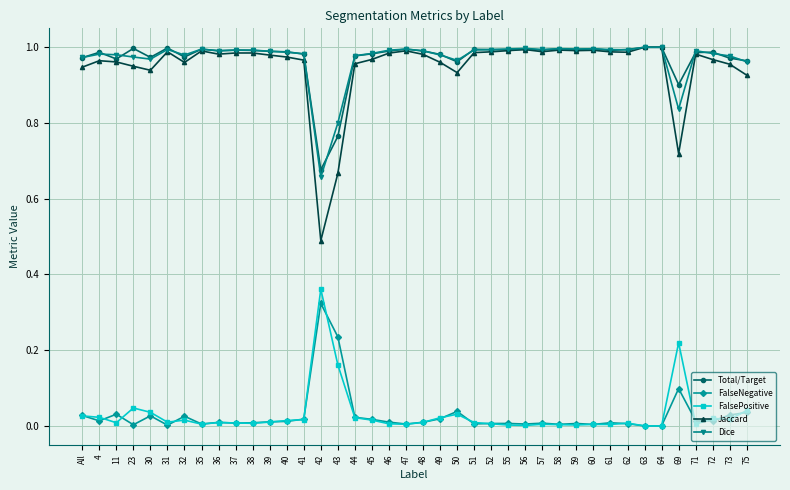

The value of Jaccard at 32 is 1.0. True or false?

True